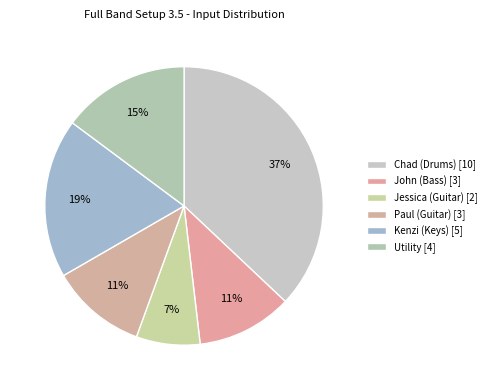

How many segments does this pie chart have?

6